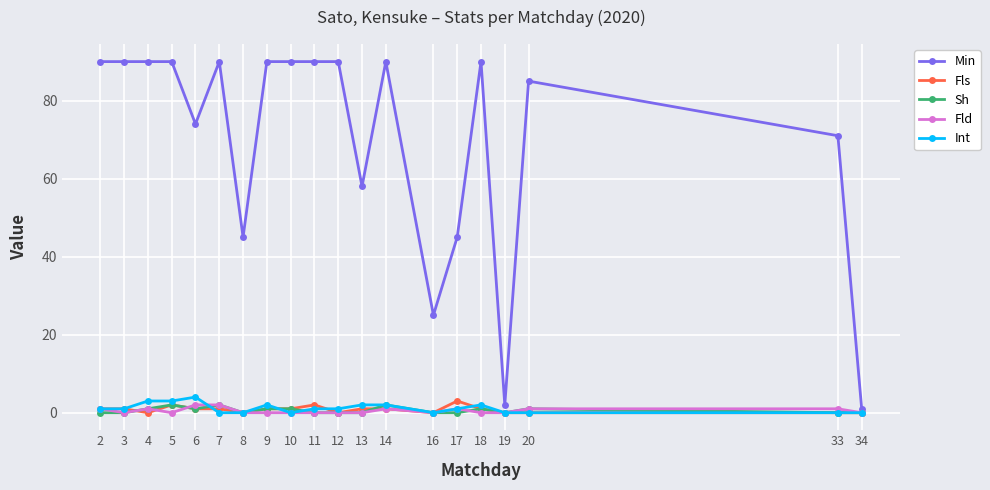

Which series has the largest total across all categories?

Min